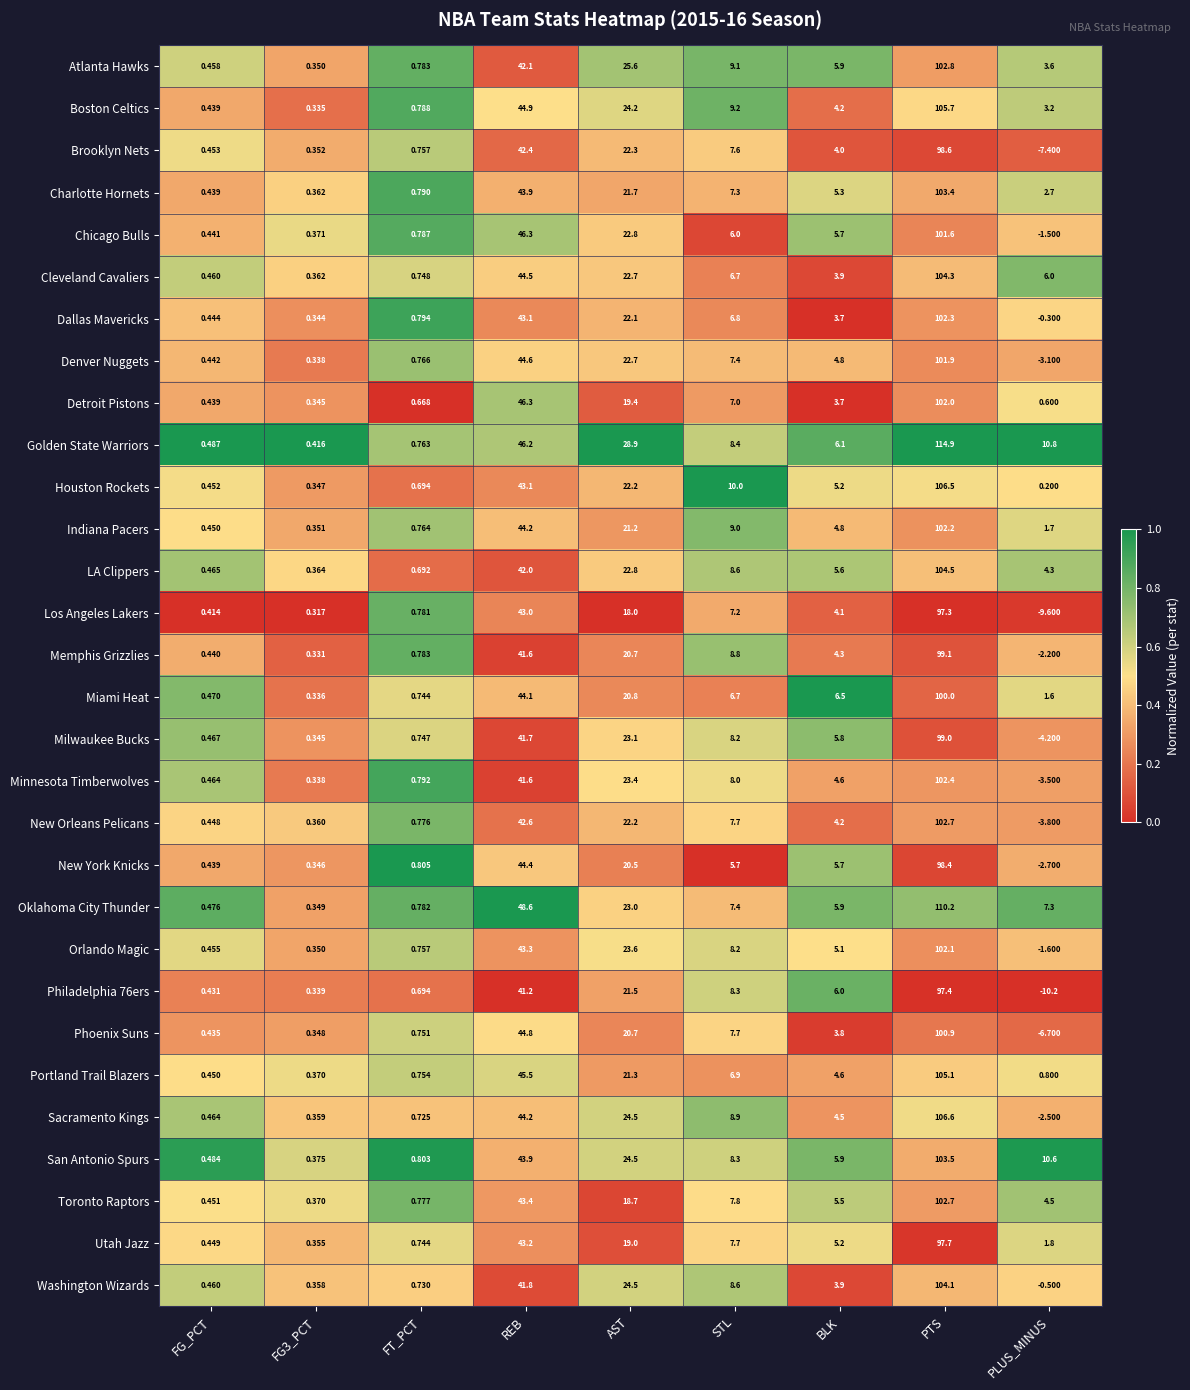

At which category is the sum across all series the highest?

PTS